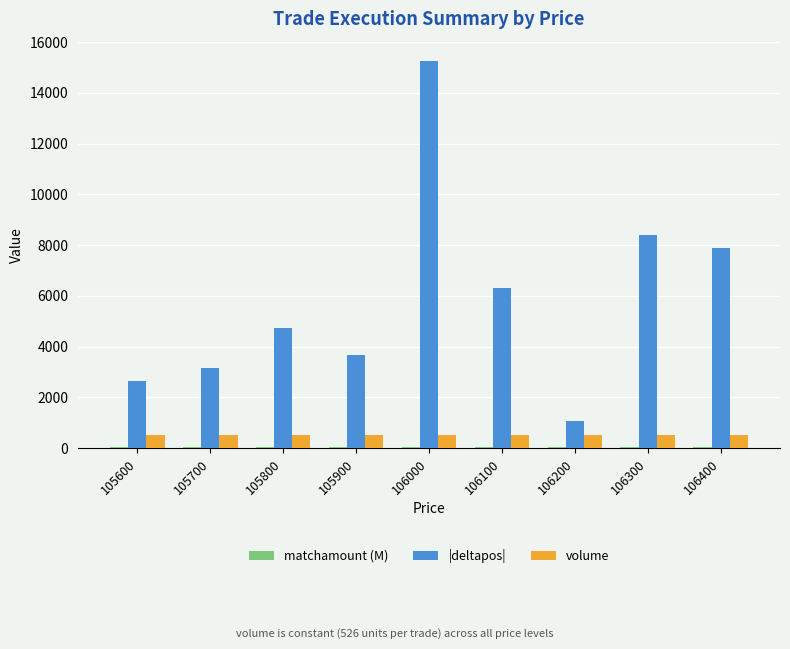

Is it true that |deltapos| equals 2263.7 at 106100?

False